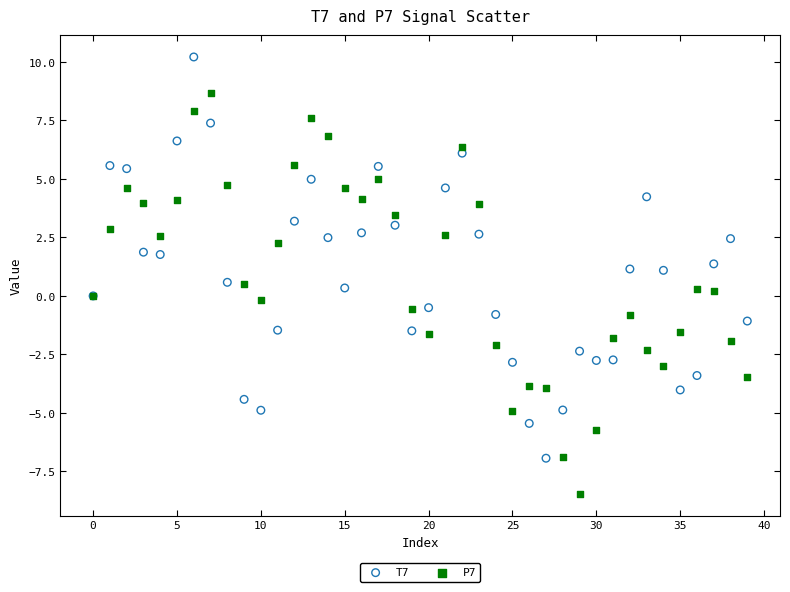

Which series contains the highest Y value?

T7